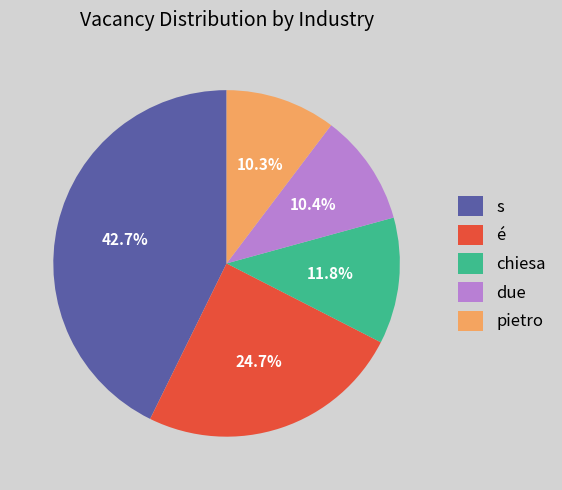

Does pietro represent more than half of the total?

No